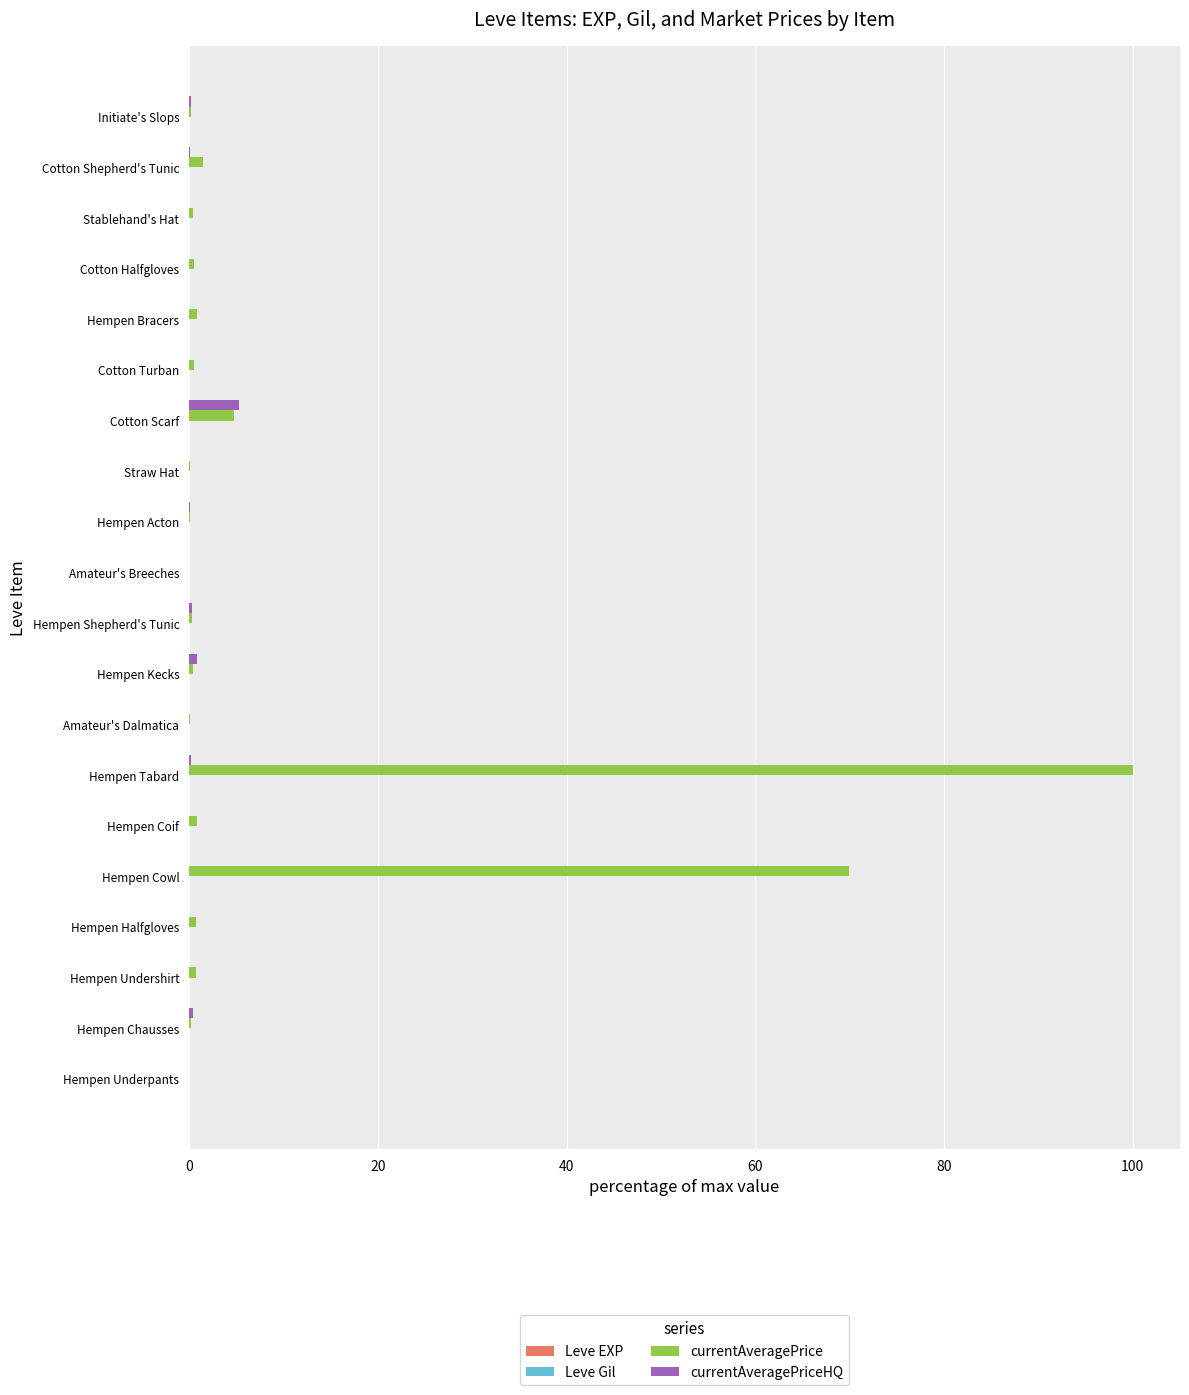

Which series changed the most between Hempen Halfgloves and Hempen Tabard?

currentAveragePrice